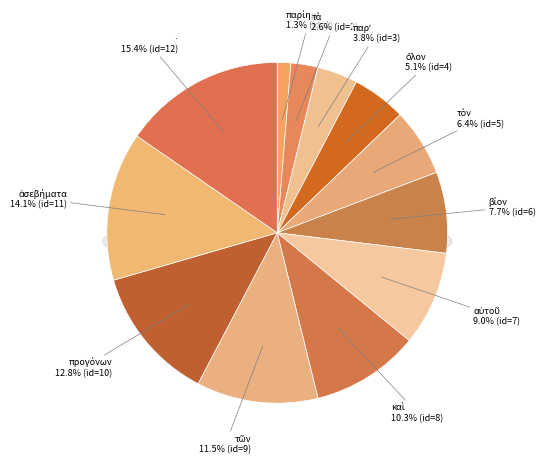

True or false: ὅλον accounts for 5% of the total.

True